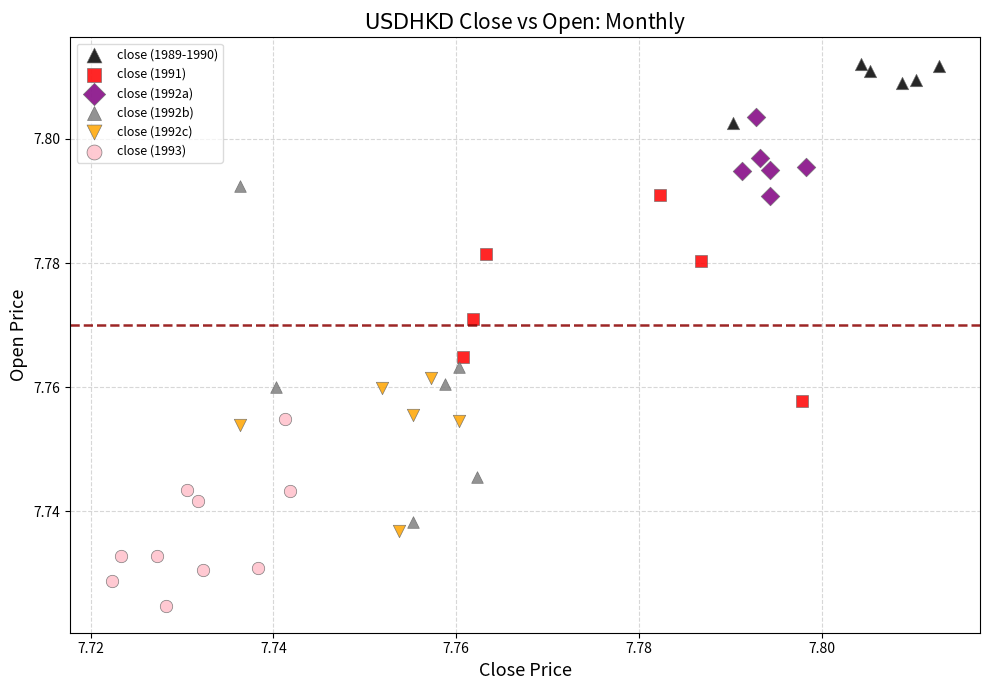

Which series contains the lowest Y value?

close (1993)